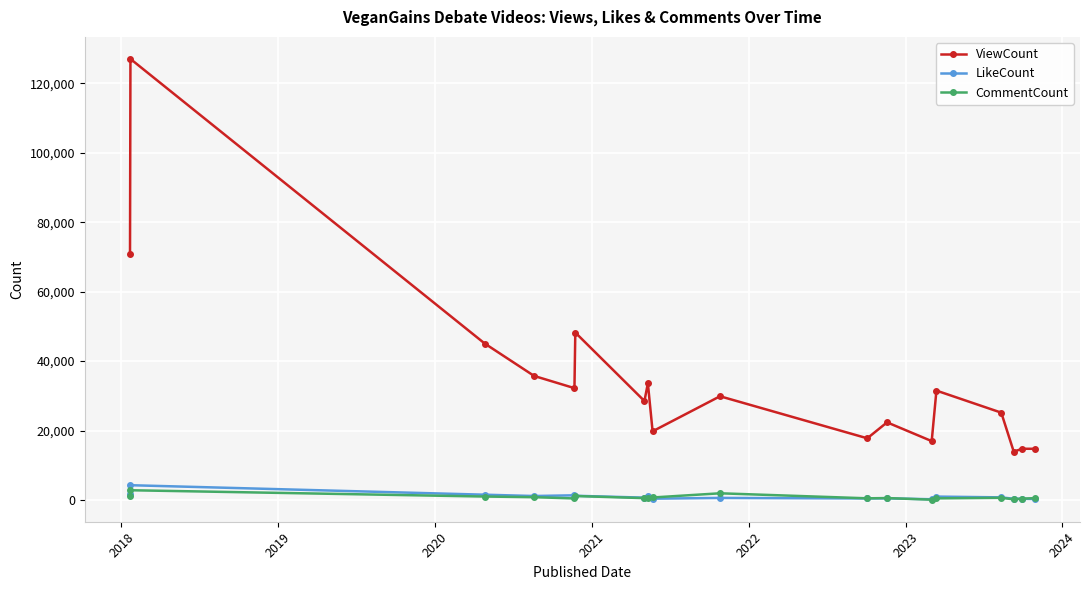

True or false: LikeCount has more than 0 interior local peaks.

True